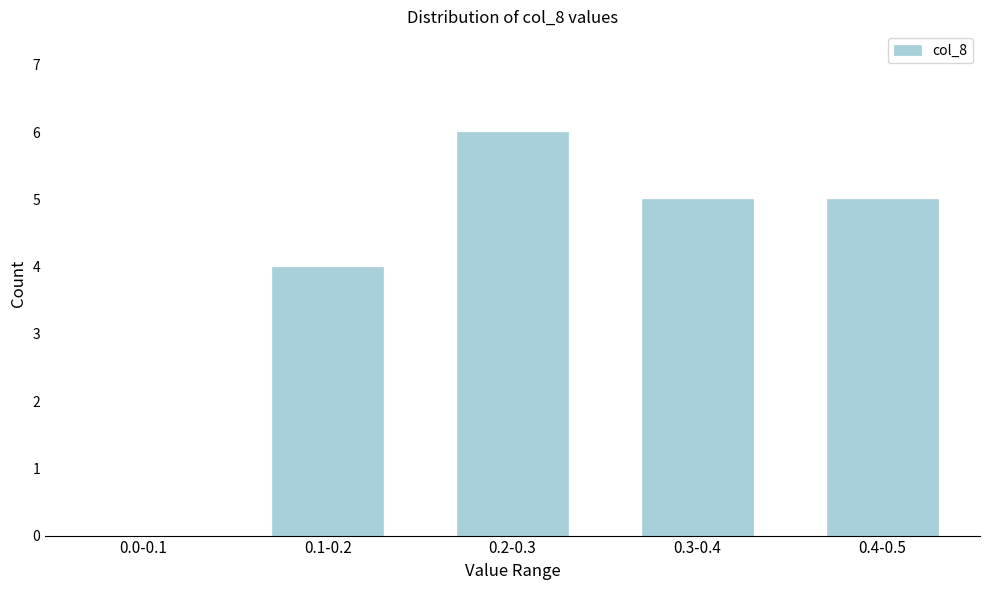

Reading left to right, transcribe all the data shown in this chart.

0.0-0.1=0	0.1-0.2=4	0.2-0.3=6	0.3-0.4=5	0.4-0.5=5